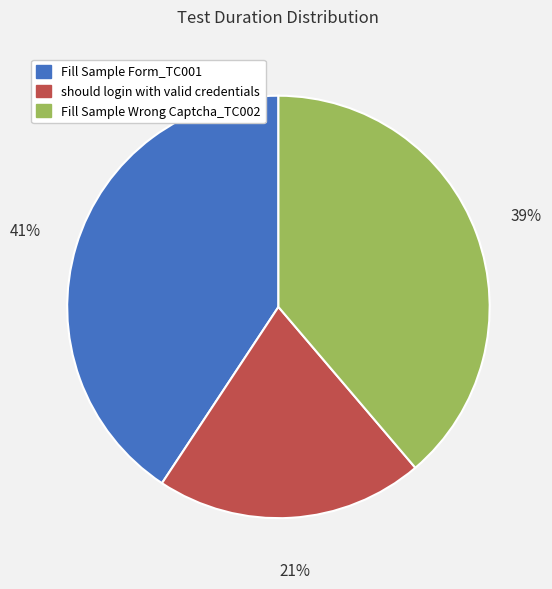

How many slices are in this pie chart?

3